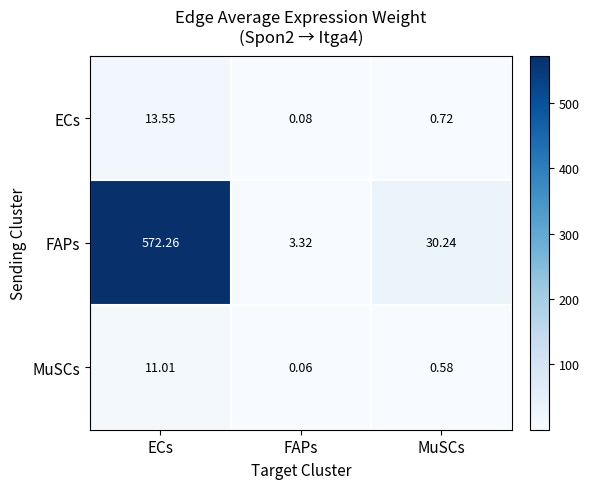

At which category is the sum across all series the highest?

ECs